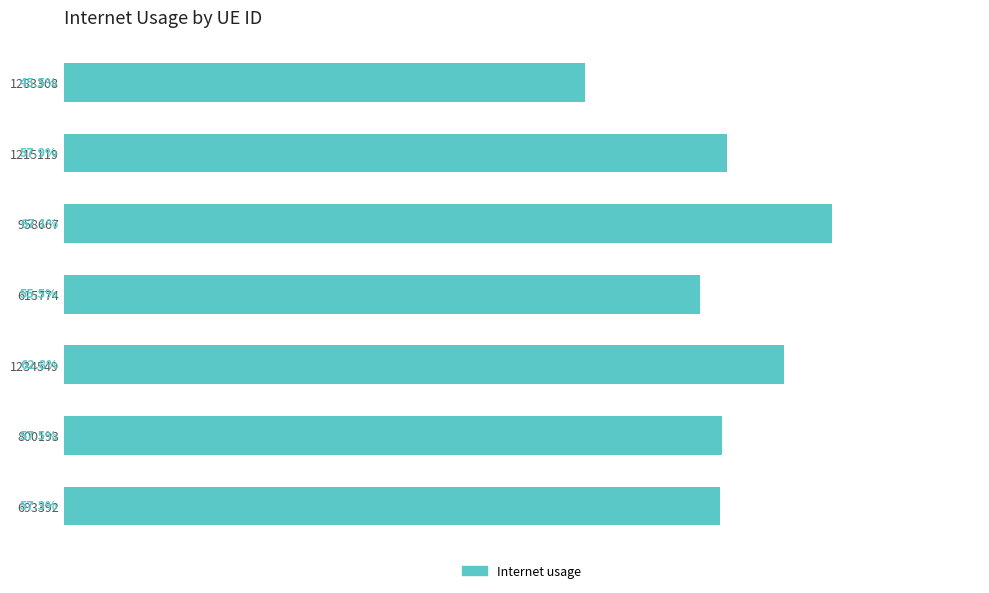

What is the minimum value shown in the chart?

0.5